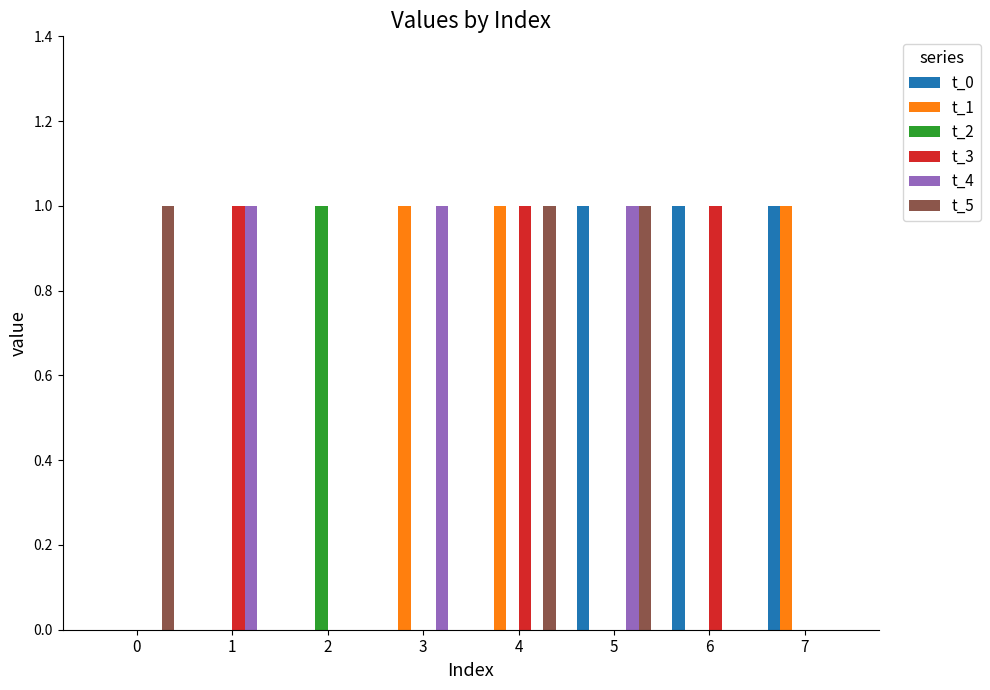

What is the sum of all t_5 values?

3